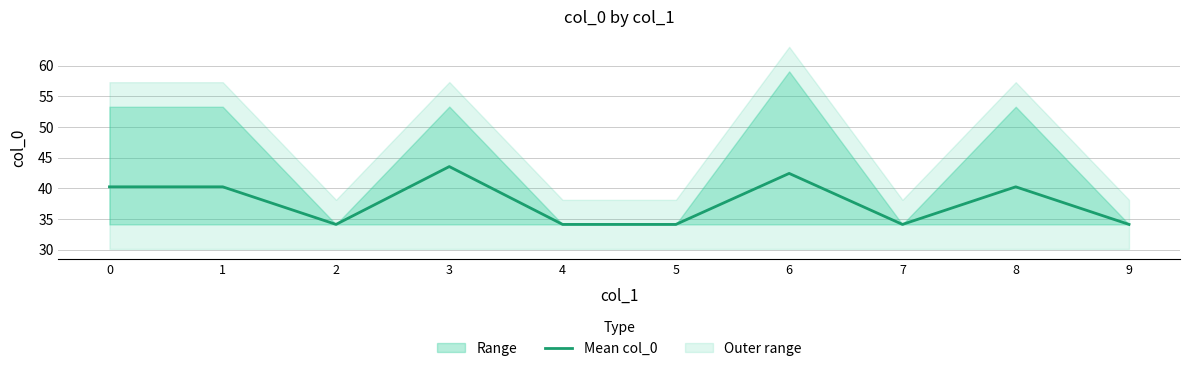

What is the change in value from 3 to 4?

-9.4